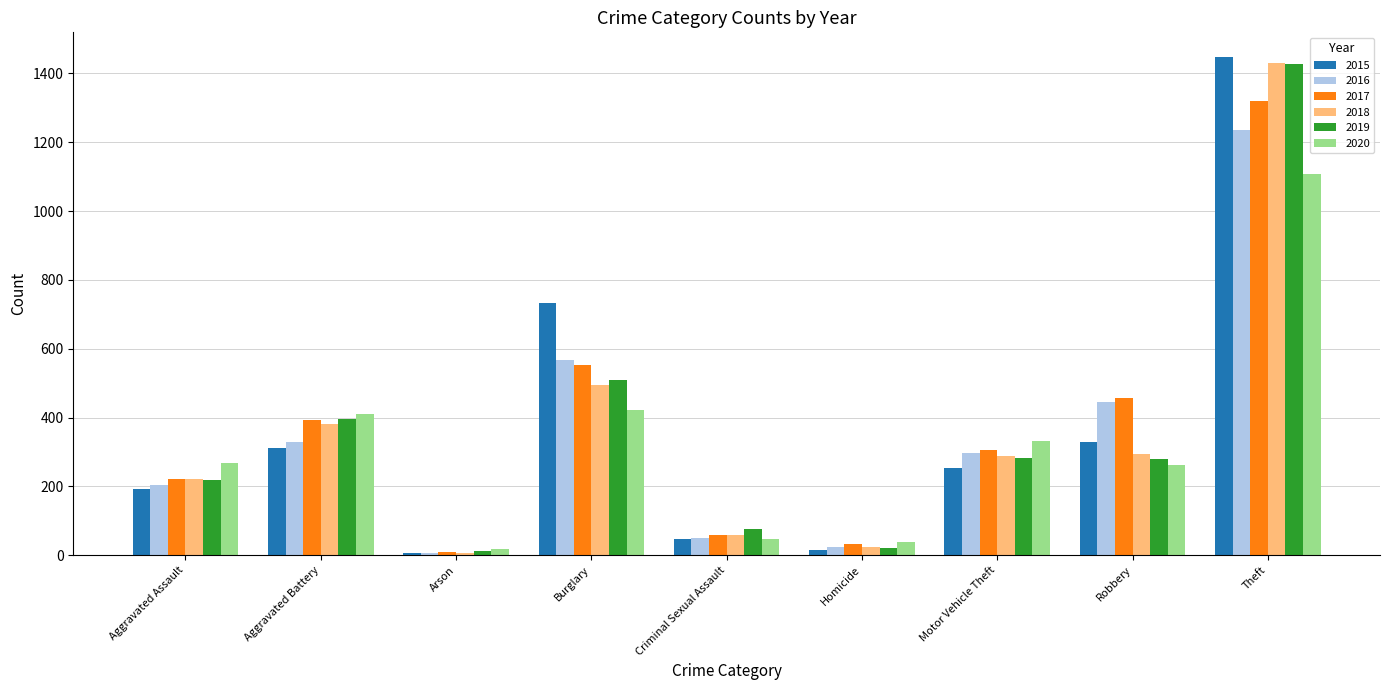

Which category has the highest value across all series?

Theft